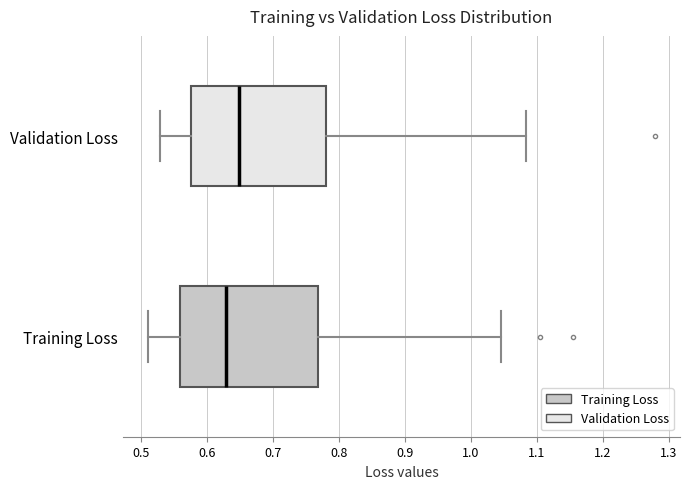

Where is the right edge of the box for Validation Loss on the x-axis? The values are not printed on the chart, so give them approximately, as read against the axis.

0.78